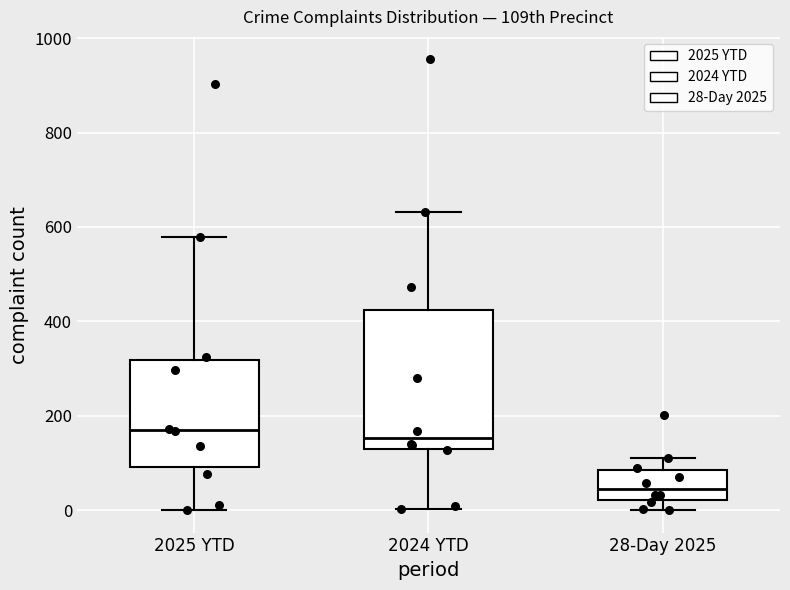

Reading left to right, read every box against the y-axis: the position of its median line, the range the box covers, and the ends of its whiskers. The values are not printed on the chart, so give them approximately, as read against the axis.

2025 YTD: median 160, box 100 to 320, whiskers 0 to 580
2024 YTD: median 160, box 120 to 420, whiskers 0 to 640
28-Day 2025: median 40, box 20 to 80, whiskers 0 to 120